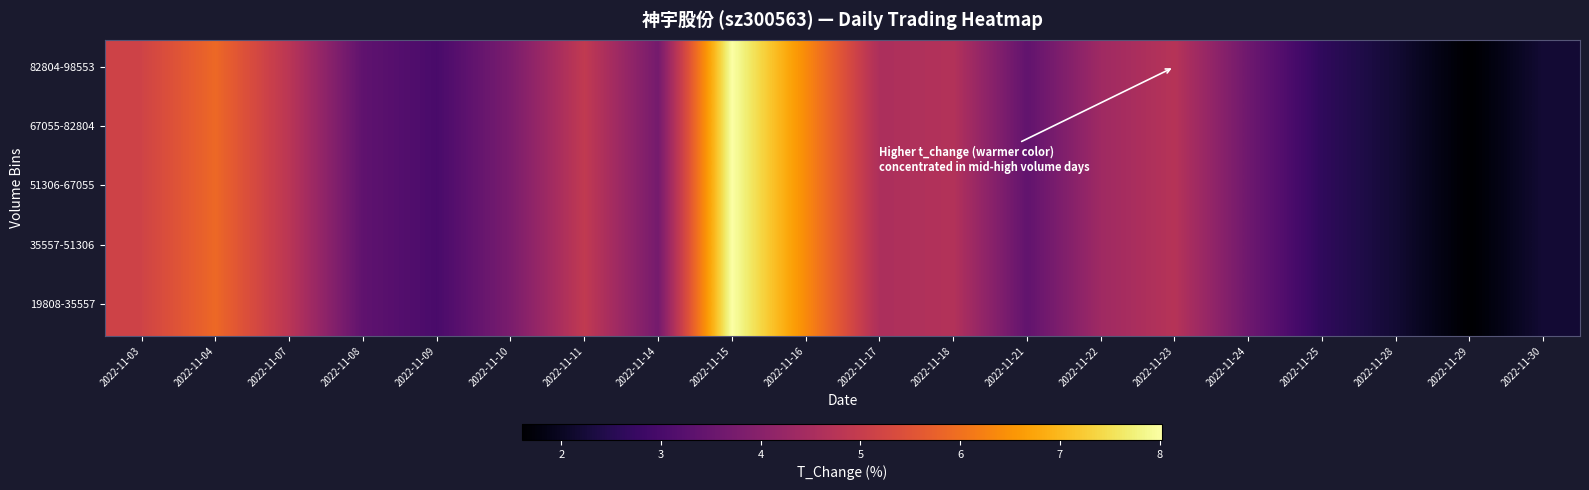

Which category has the highest value across all series?

2022-11-15